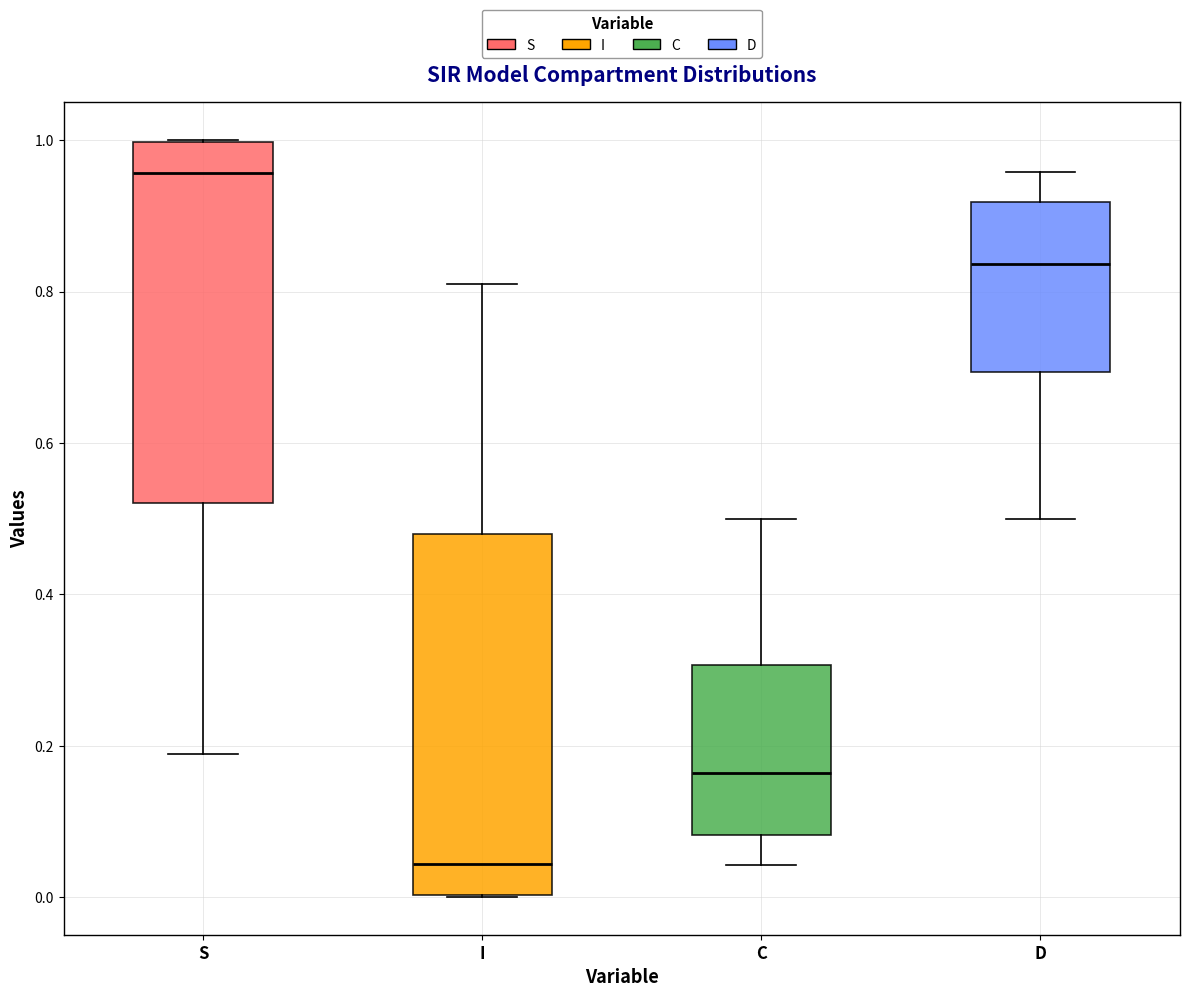

Where is the lower edge of the box for D on the y-axis? The values are not printed on the chart, so give them approximately, as read against the axis.

0.70